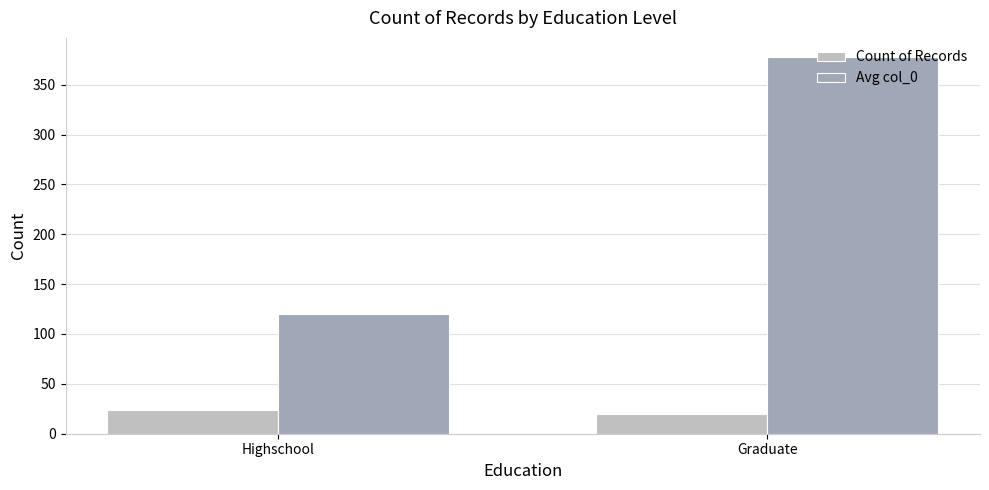

At how many categories does at least one series exceed 241?

1